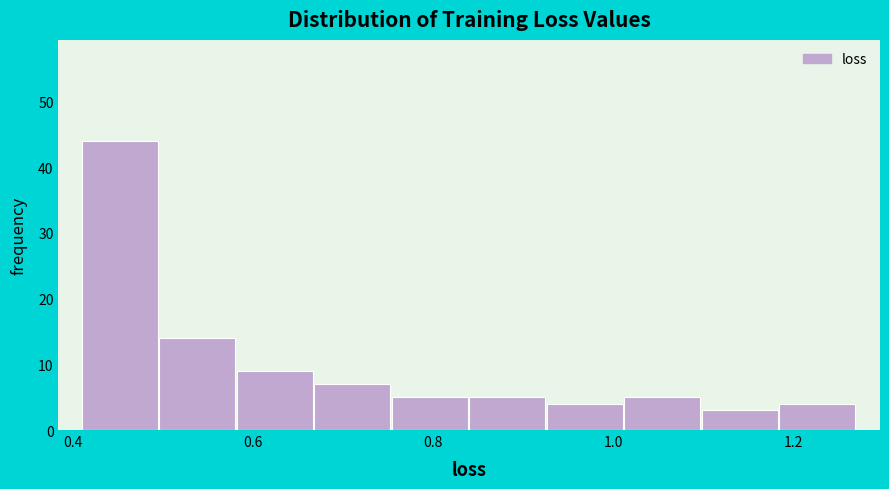

Reading left to right, transcribe this chart: for each bar, give the range it covers on the x-axis and its height. Neither the bar edges nor the heights are printed on the chart, so give them approximately, as read against the axes.

0.40 to 0.50: 44
0.50 to 0.58: 14
0.58 to 0.66: 9
0.66 to 0.76: 7
0.76 to 0.84: 5
0.84 to 0.92: 5
0.92 to 1.02: 4
1.02 to 1.10: 5
1.10 to 1.18: 3
1.18 to 1.26: 4